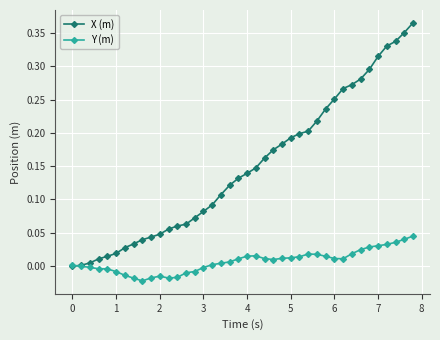

Rank the series by their average value, from highest to lowest.

X (m), Y (m)